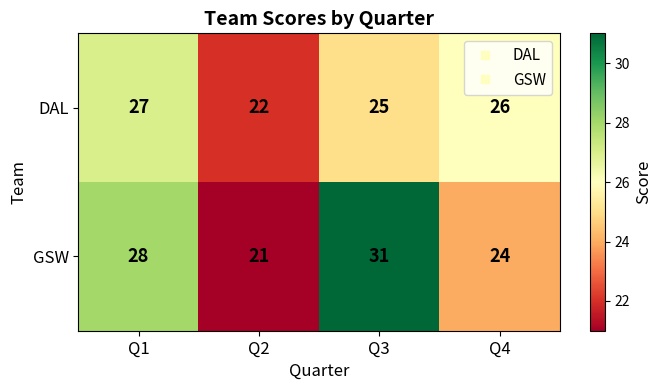

Which series has the largest range (max minus min)?

GSW